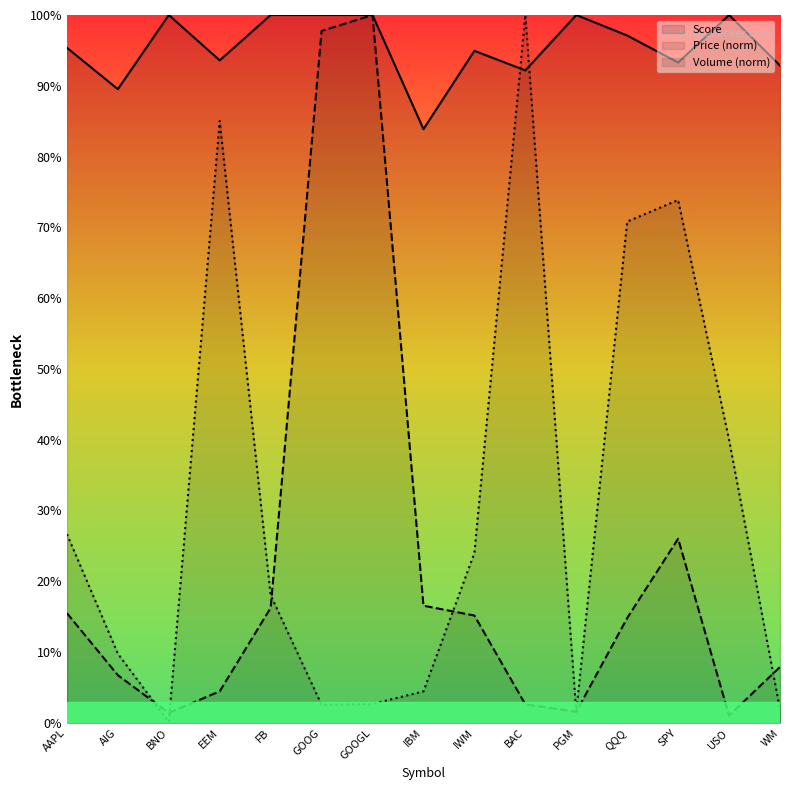

True or false: Volume_B has a value of 0.2 at IWM.

True